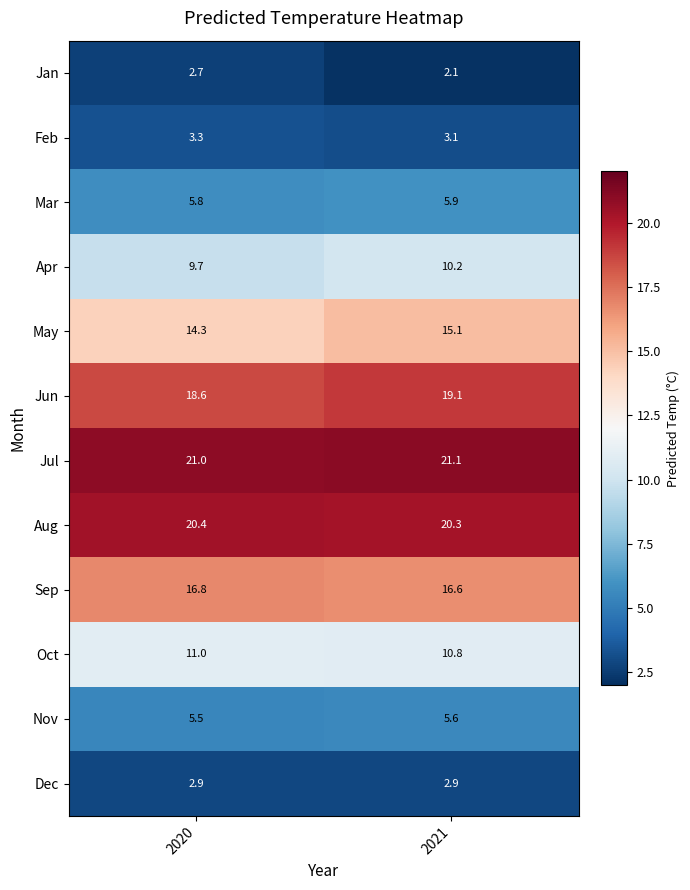

At which category does the chart reach its peak across all series?

2021